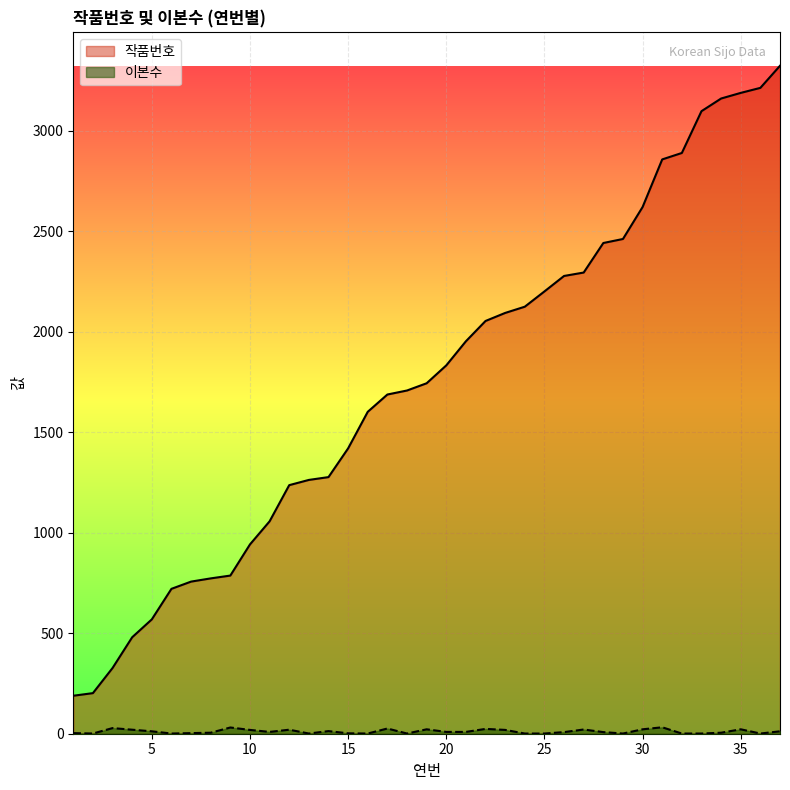

List the series in order of their peak value, lowest first.

이본수, 작품번호